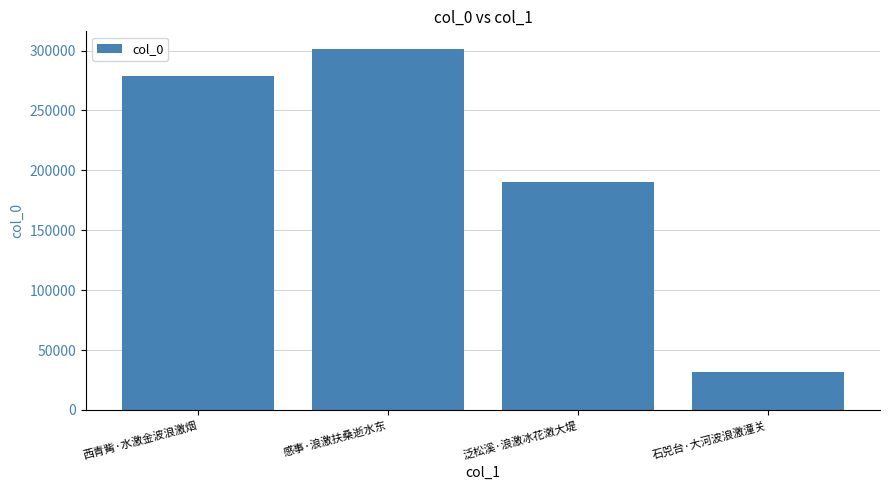

Reading left to right, extract all data points from this chart.

278892	300993	190183	31844